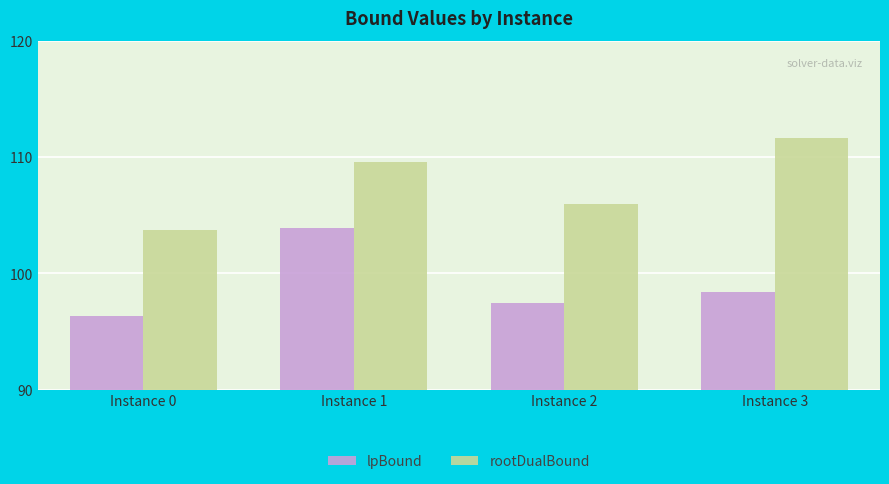

Which series changed the most between Instance 0 and Instance 3?

rootDualBound